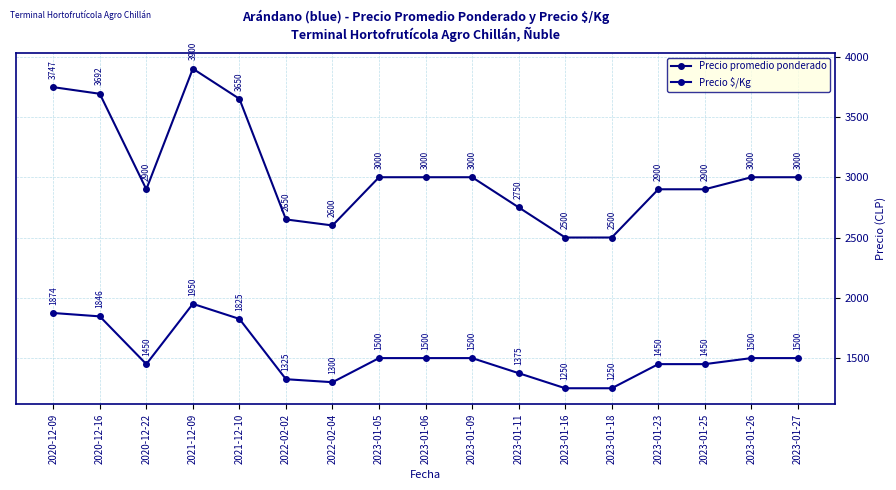

Does the chart display data point markers on the line(s)?

Yes